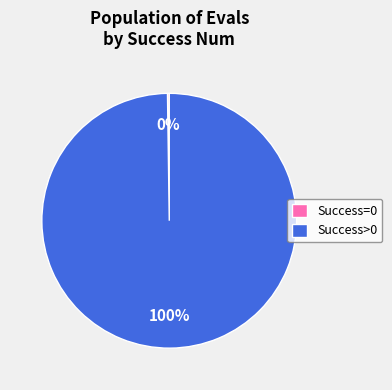

Does any single category account for the majority?

Yes